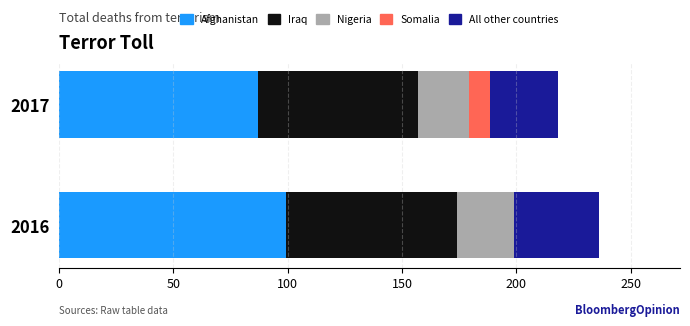

What is the total value across all series at 2016?

236.1